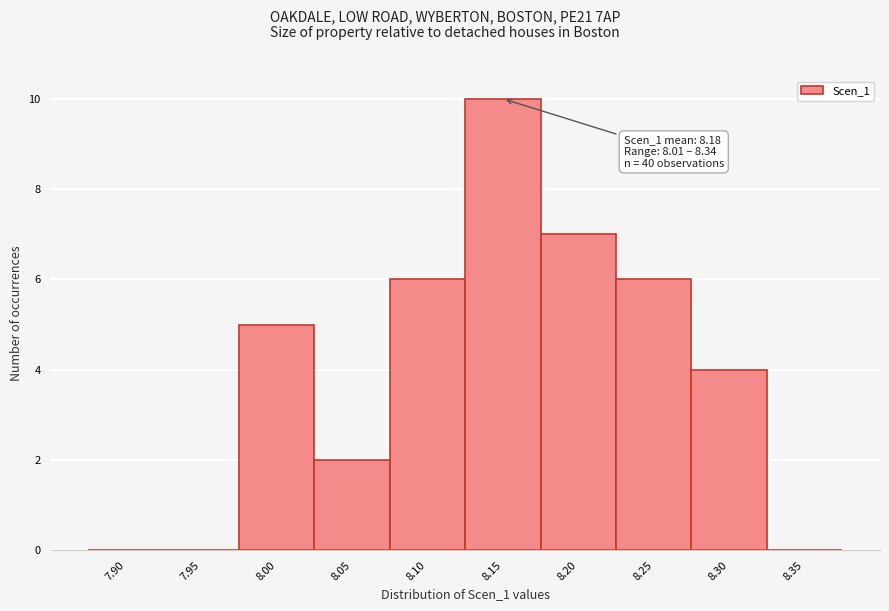

Reading left to right, extract all data points from this chart.

7.90=0	7.95=0	8.00=5	8.05=2	8.10=6	8.15=10	8.20=7	8.25=6	8.30=4	8.35=0